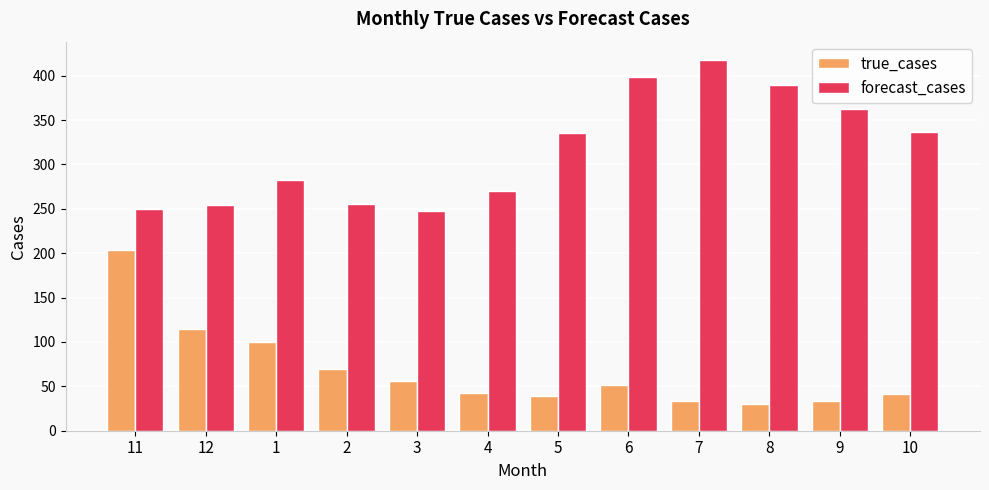

Is the value of true_cases at 3 greater than the value of forecast_cases at 1?

No